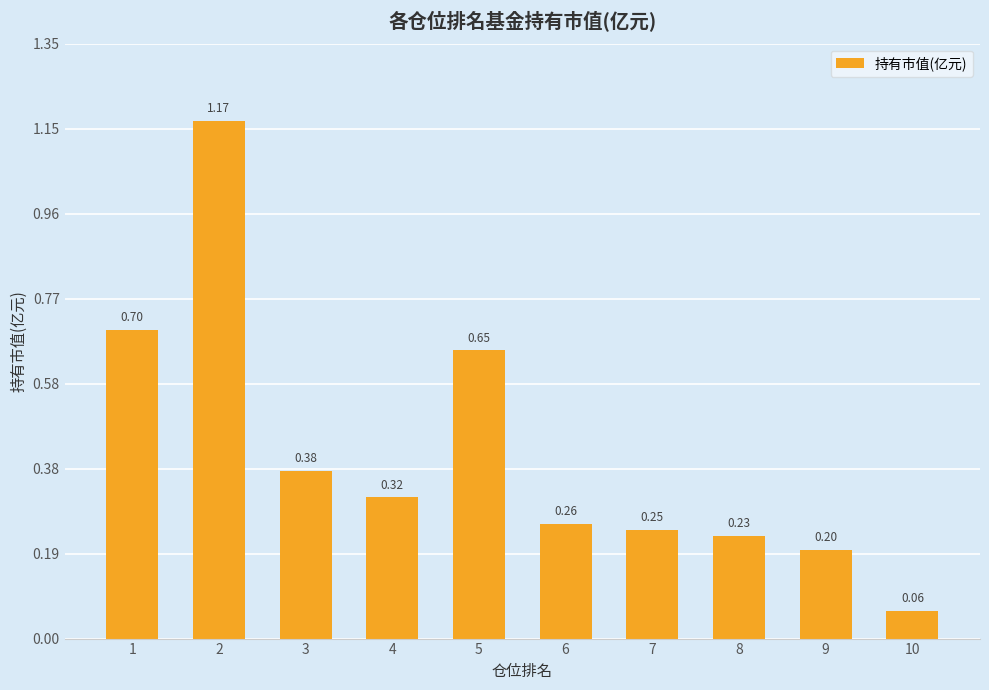

What is the sum of the values at 3 and 9?

0.6